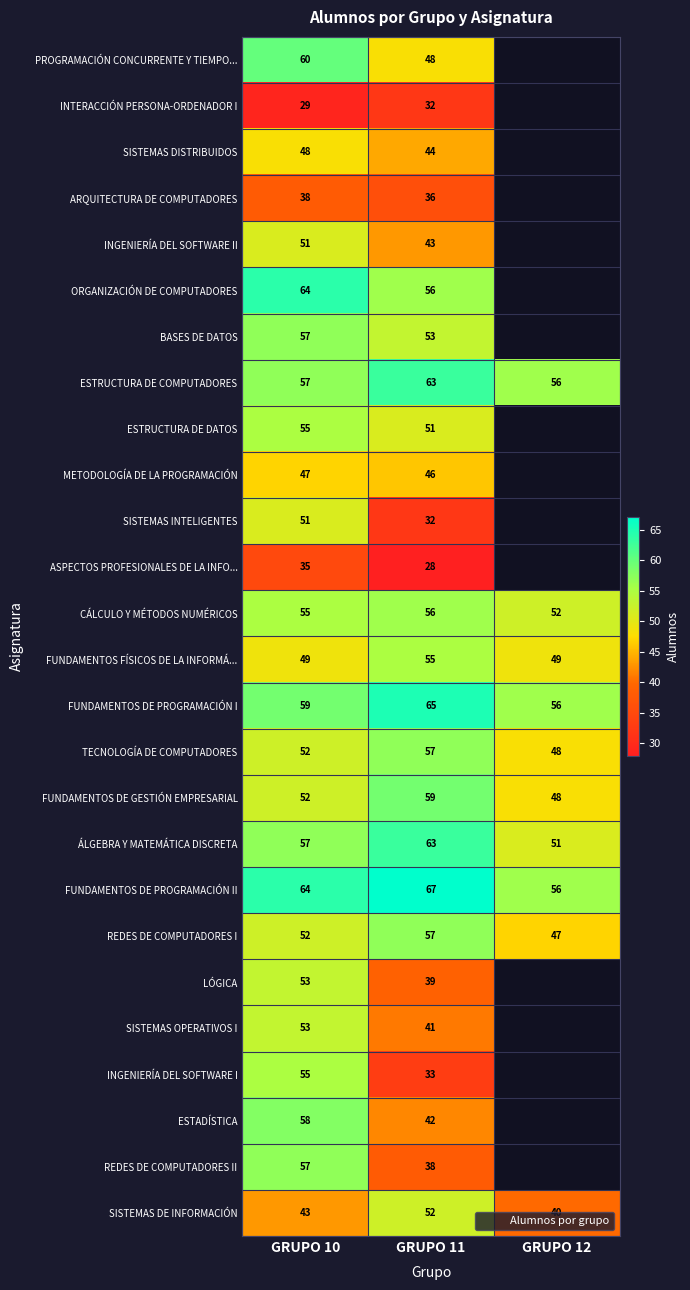

At how many categories does at least one series exceed 52?

3